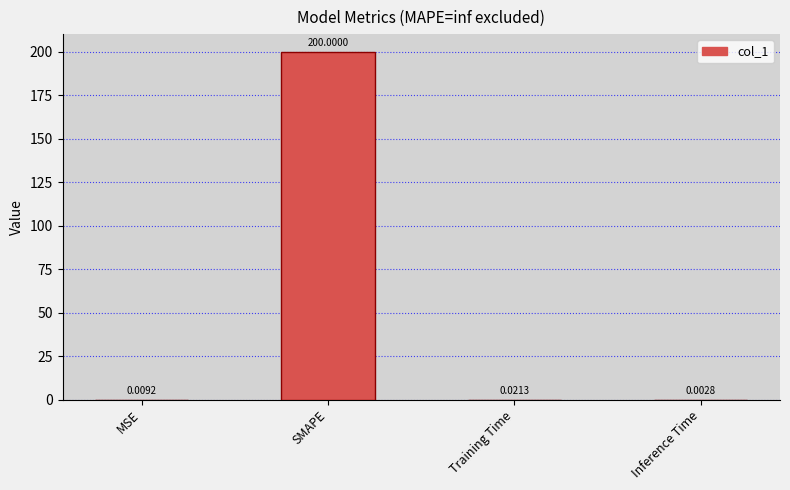

Does the chart contain stacked bars?

No